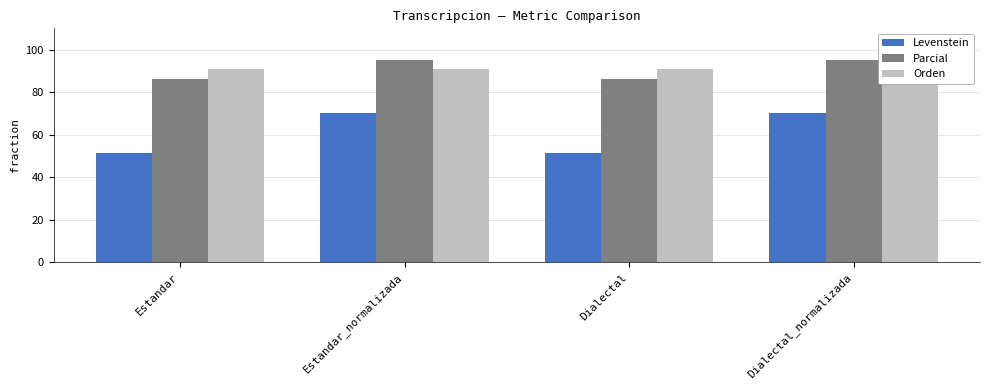

What is the difference between the highest and lowest values at Dialectal_normalizada?

24.9